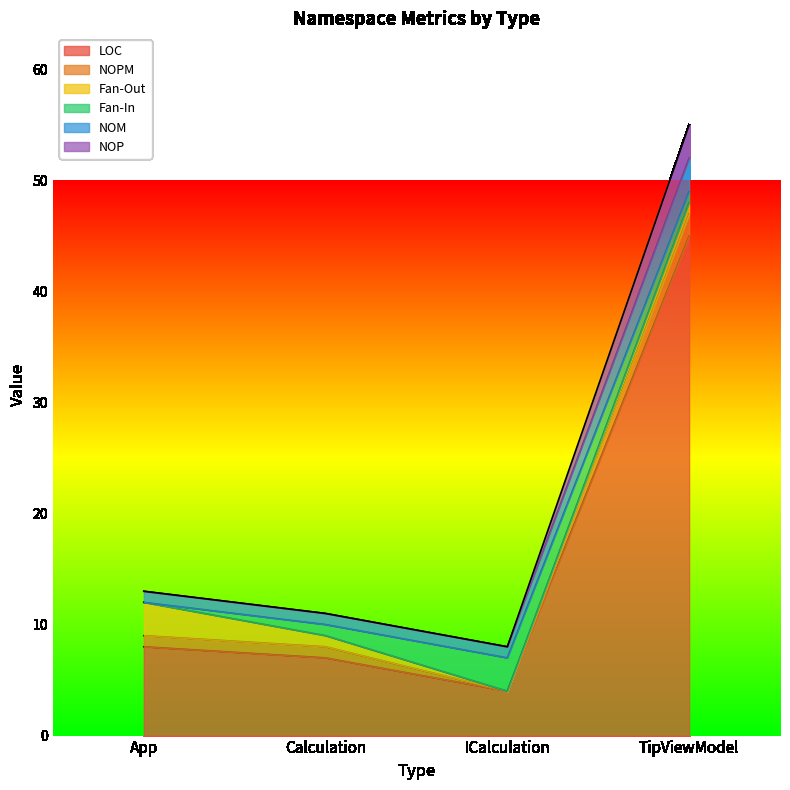

What is the value of the LOC point at the 1st from the left?

8